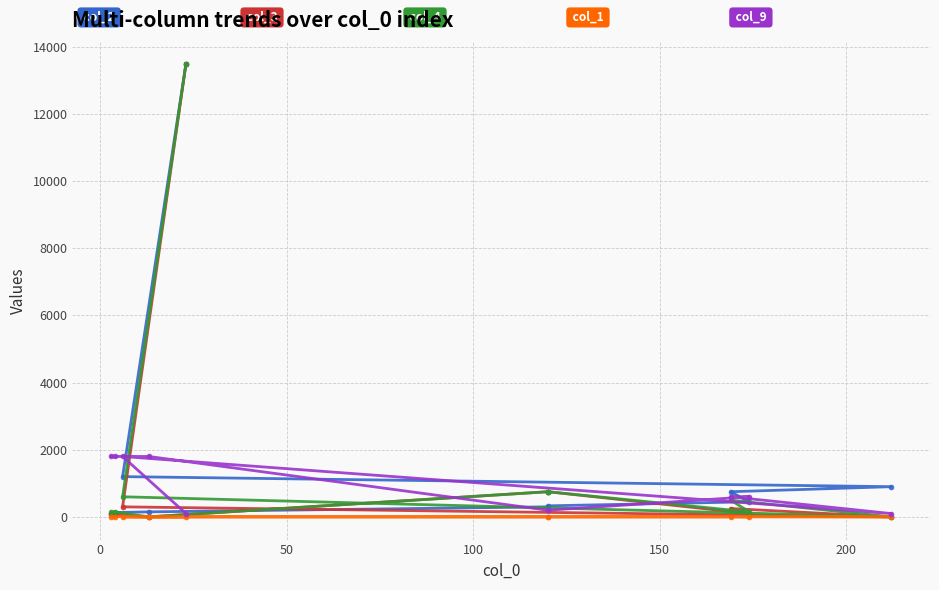

Is this an area chart (filled region under the line)?

No